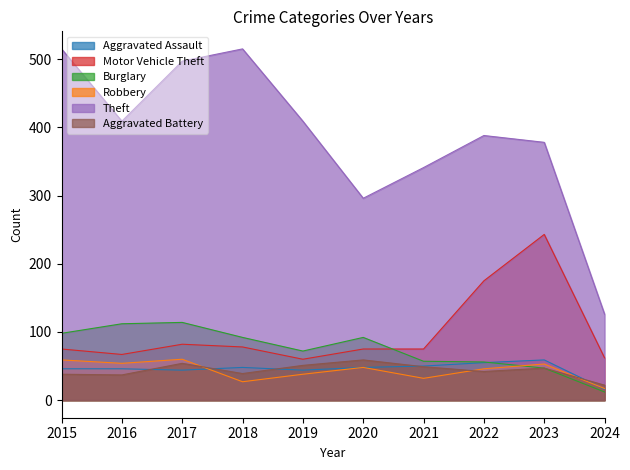

Reading right to left, extract all data points from this chart.

Aggravated Assault: 16	59	55	50	48	44	48	44	46	46
Motor Vehicle Theft: 62	243	175	75	75	60	78	82	67	75
Burglary: 12	47	56	57	92	72	92	114	112	98
Robbery: 17	53	46	32	48	38	27	60	54	59
Theft: 126	378	388	341	296	409	515	497	409	515
Aggravated Battery: 22	47	42	49	59	51	39	54	37	38